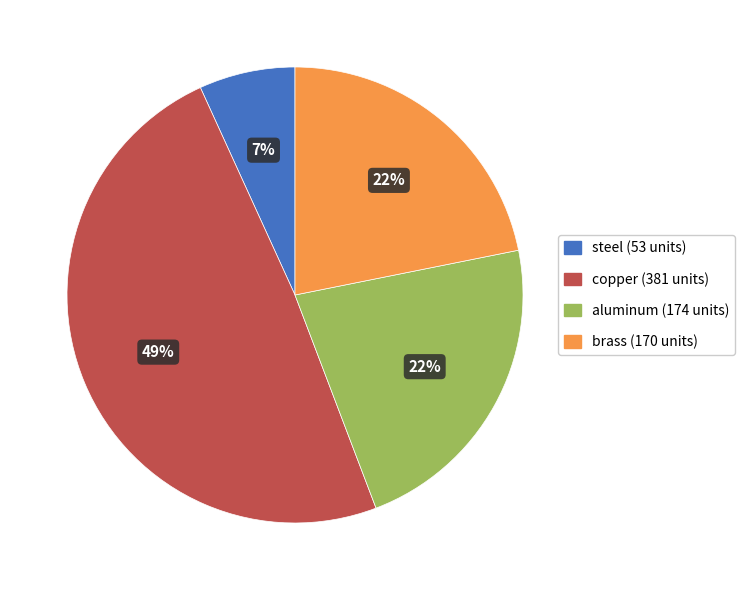

Combined, do brass and aluminum account for over 50%?

No